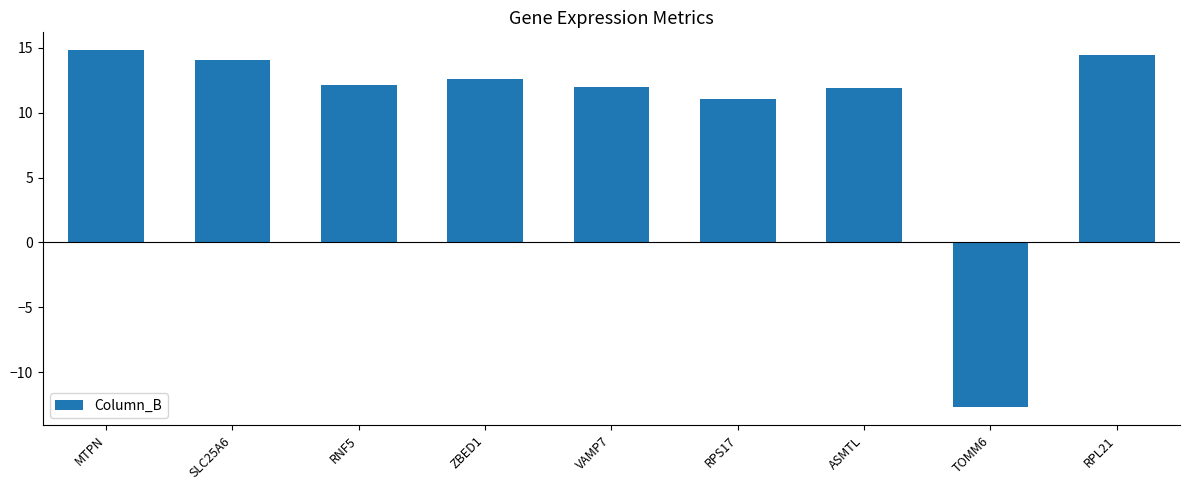

Are the bars grouped side by side (vs. stacked)?

No